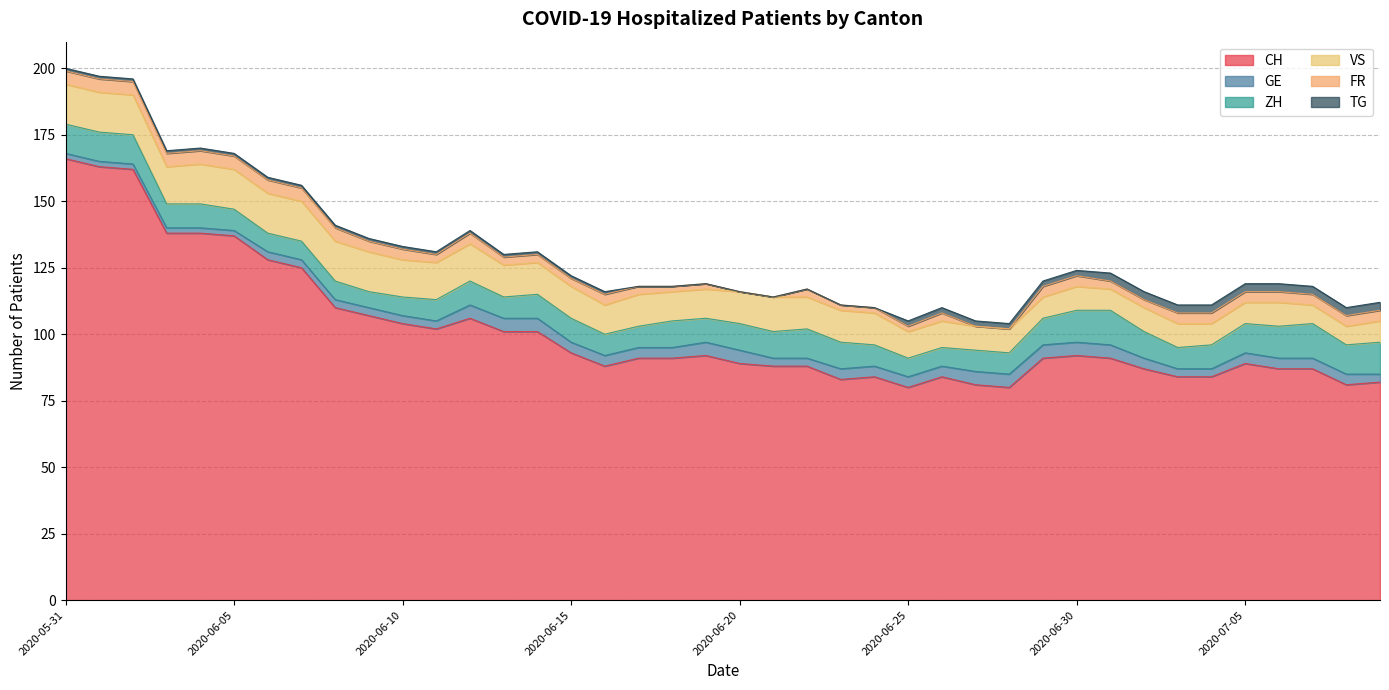

Between 2020-06-21 and 2020-06-30, which is larger?

2020-06-30